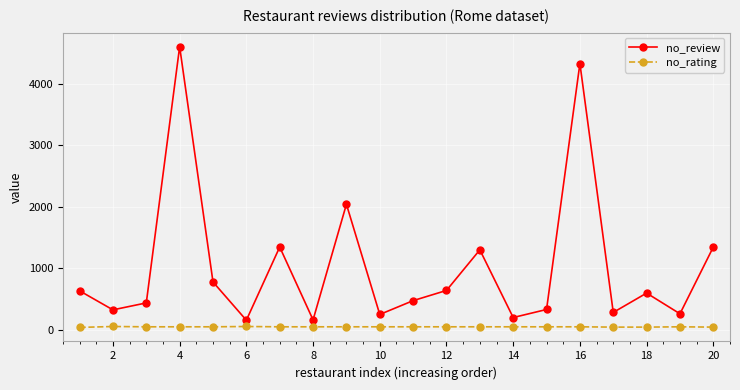

Does the chart display data point markers on the line(s)?

Yes